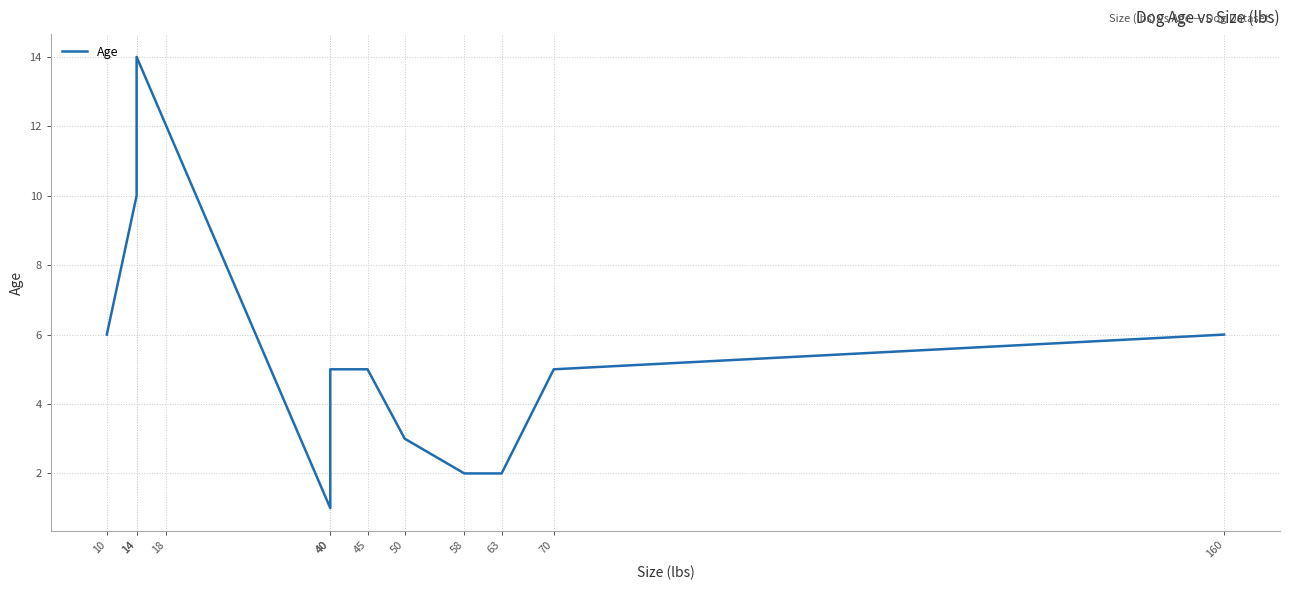

How many interior local peaks (higher than both neighbors) does the data have?

1